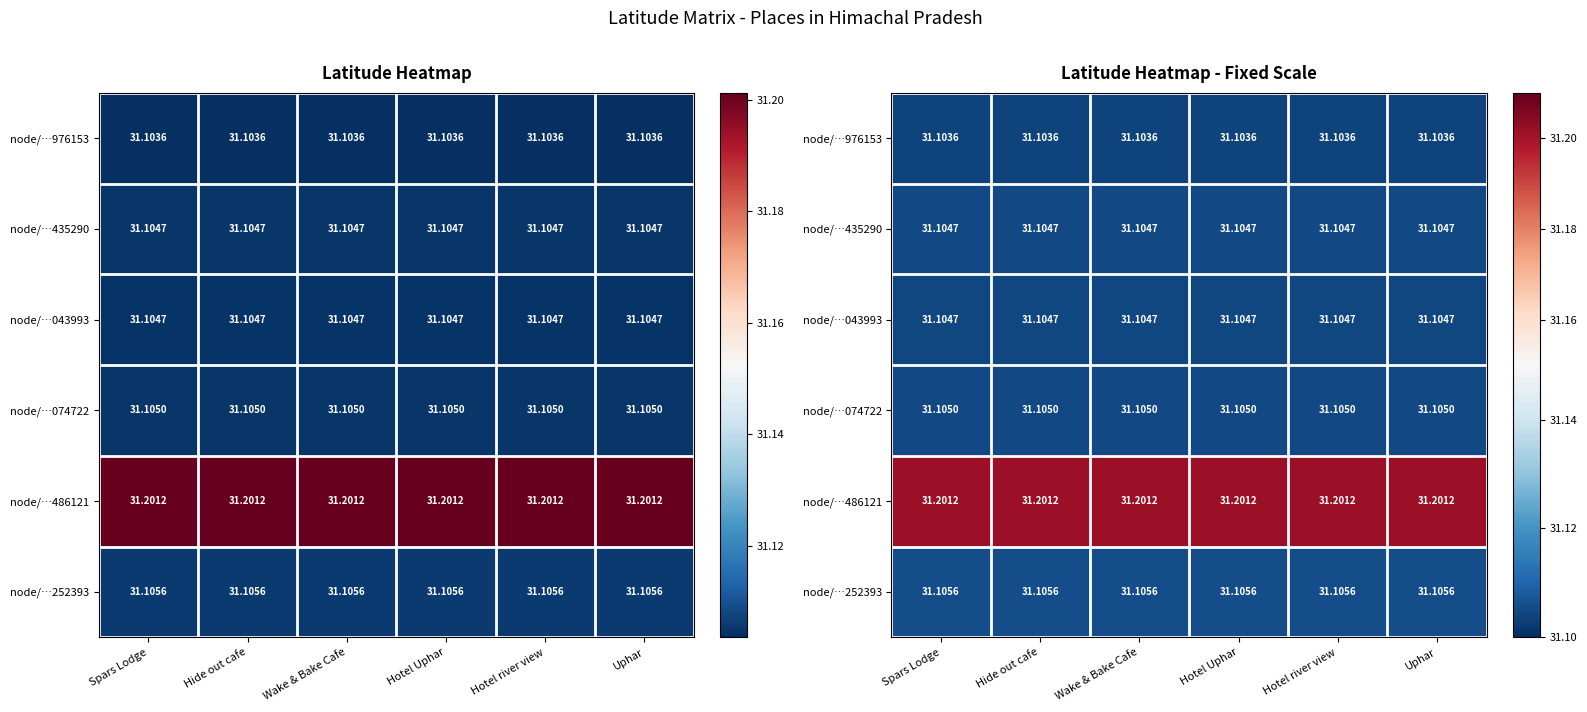

List the series in order of their peak value, lowest first.

node/…976153, node/…043993, node/…435290, node/…074722, node/…252393, node/…486121